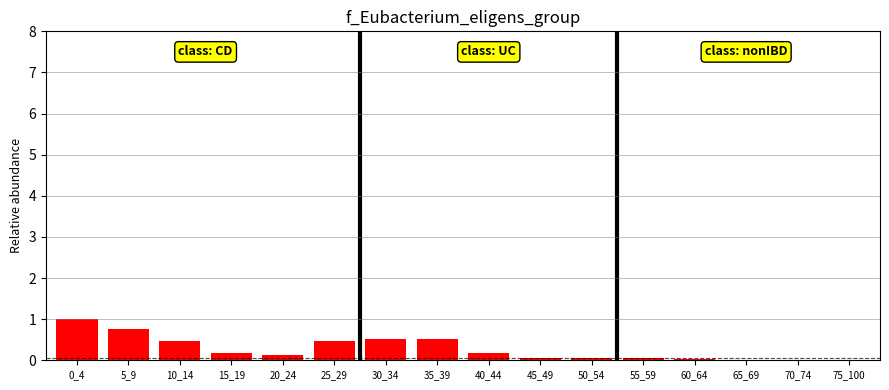

Between 5_9 and 35_39, which is larger?

5_9